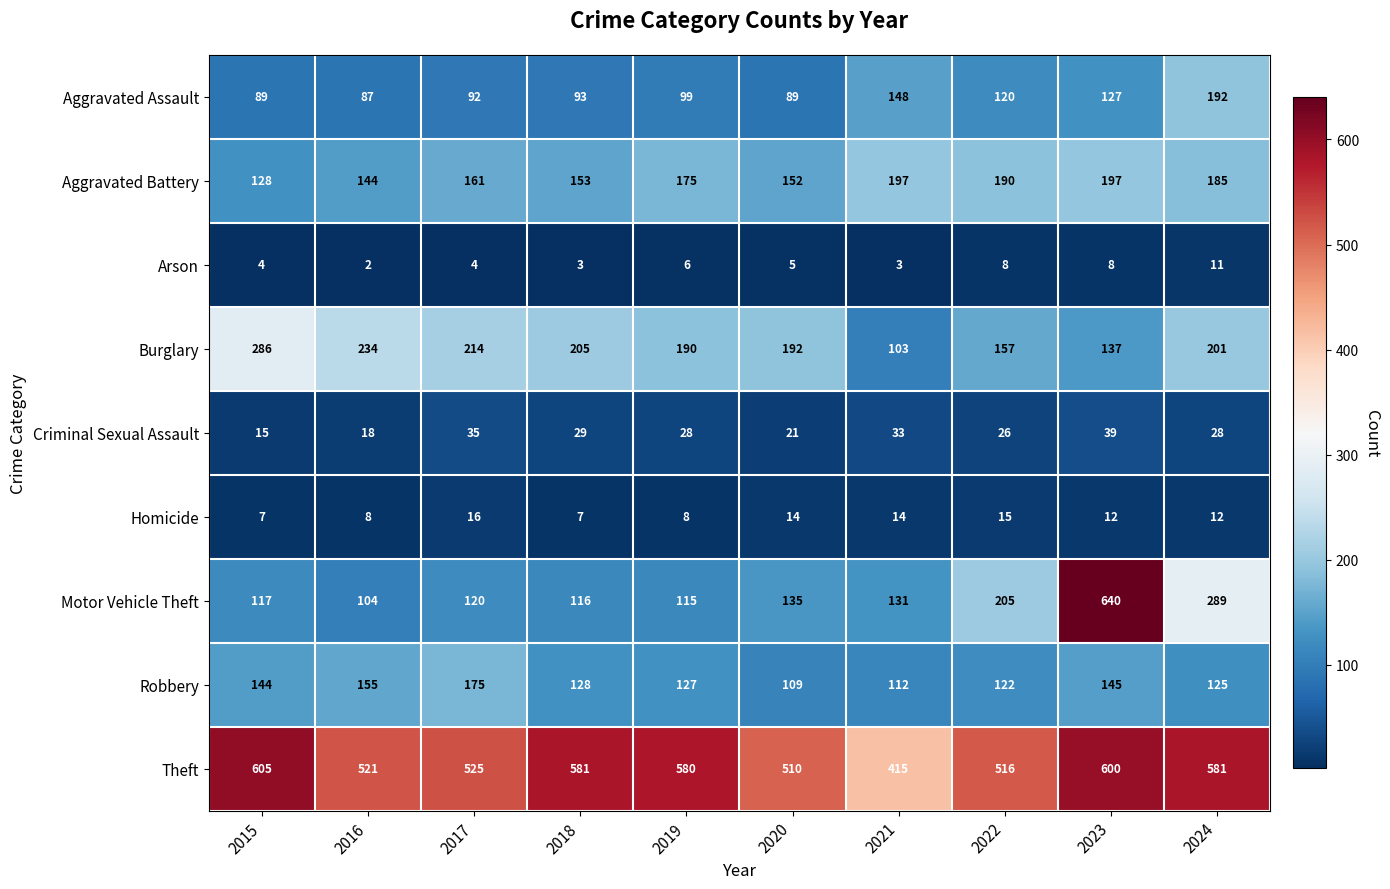

How many values in the Aggravated Battery series are below 175?

5